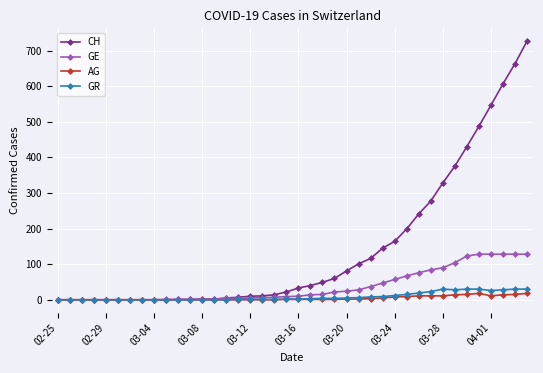

Which series has the largest total across all categories?

CH